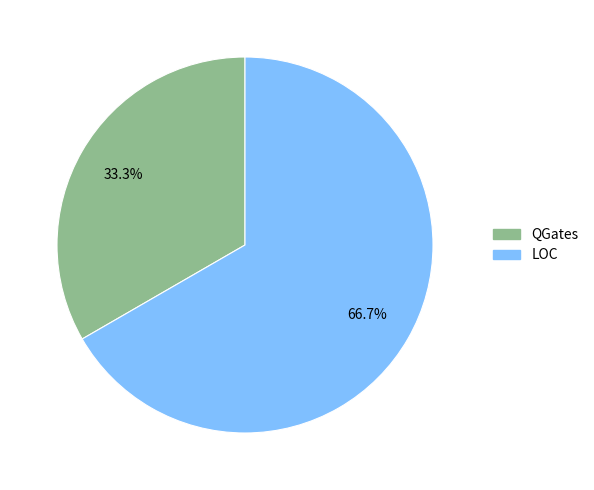

Is there any slice that represents more than half of the pie?

Yes